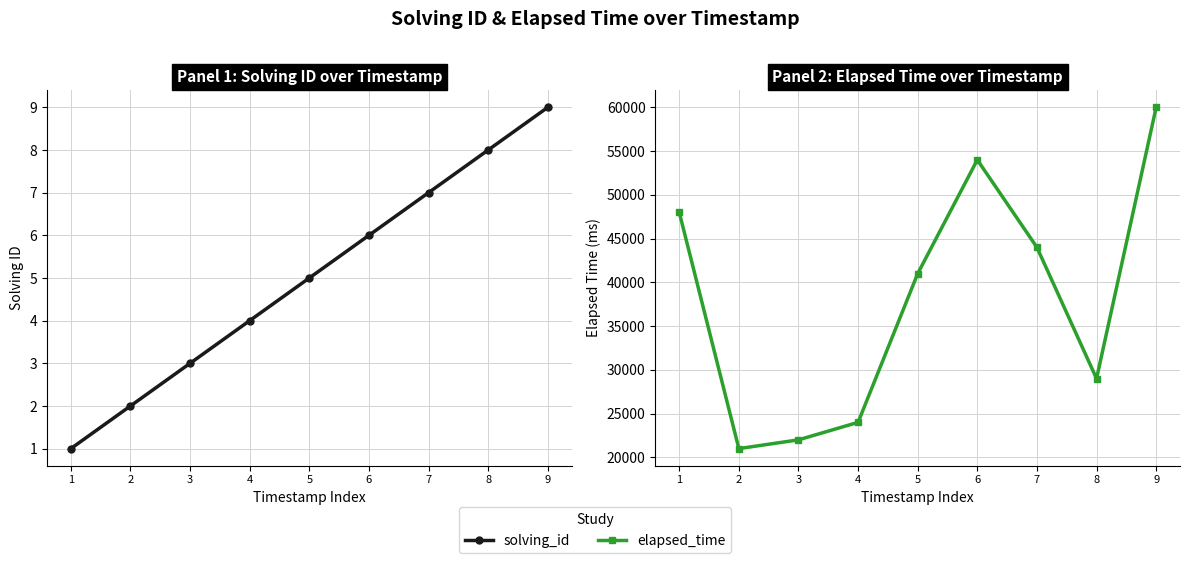

True or false: elapsed_time and solving_id intersect in this chart.

False